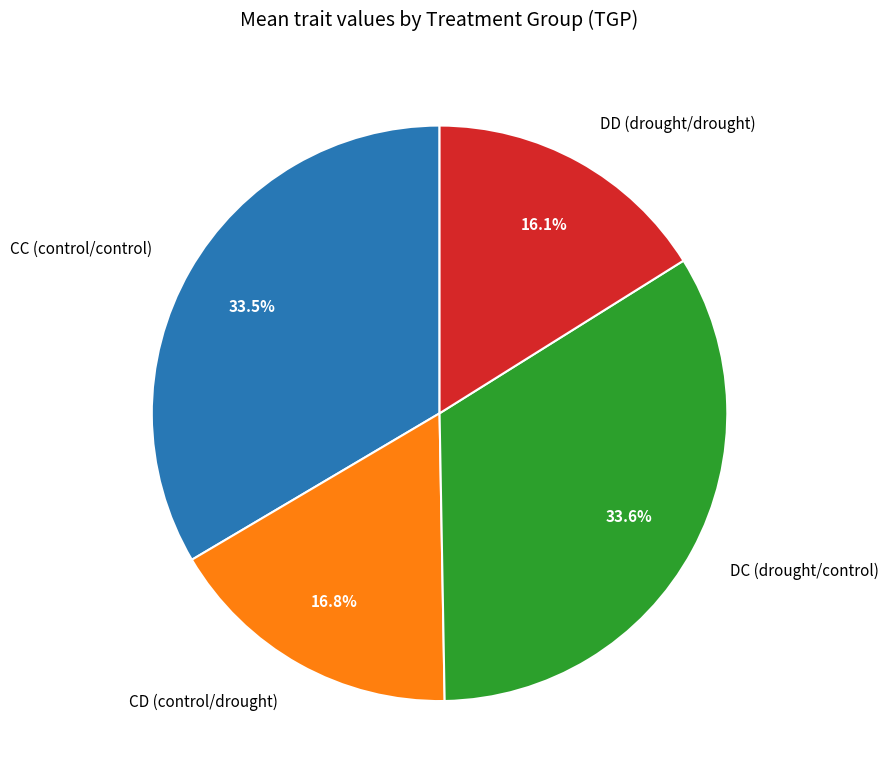

To the nearest percent, what is the difference between the largest and smallest slice percentages?

18%